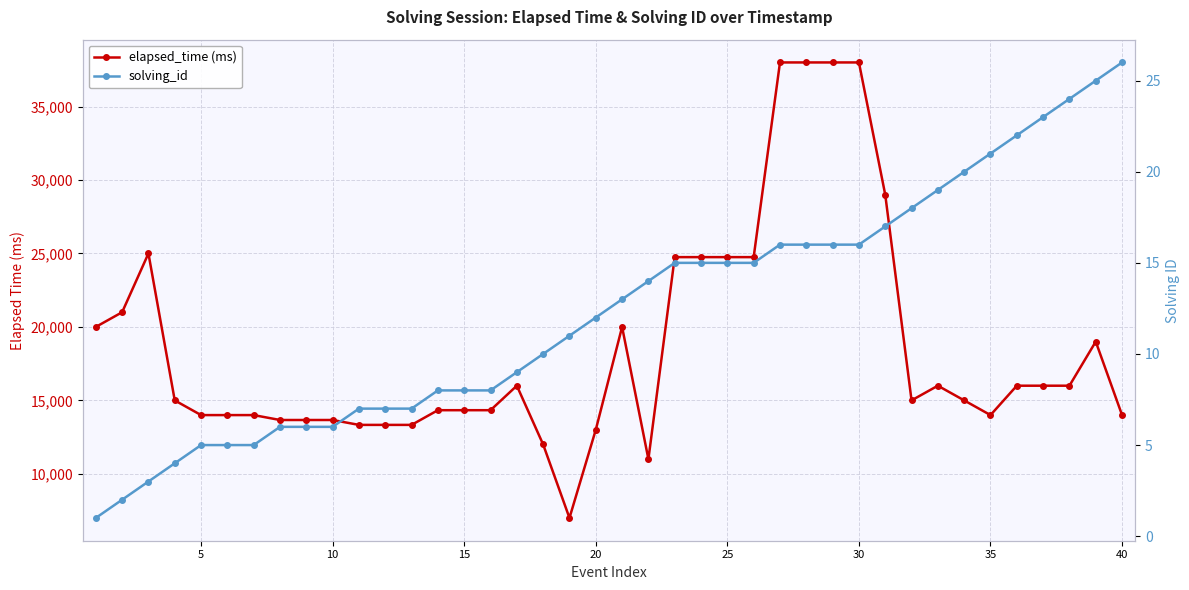

True or false: elapsed_time (ms) and solving_id intersect in this chart.

False